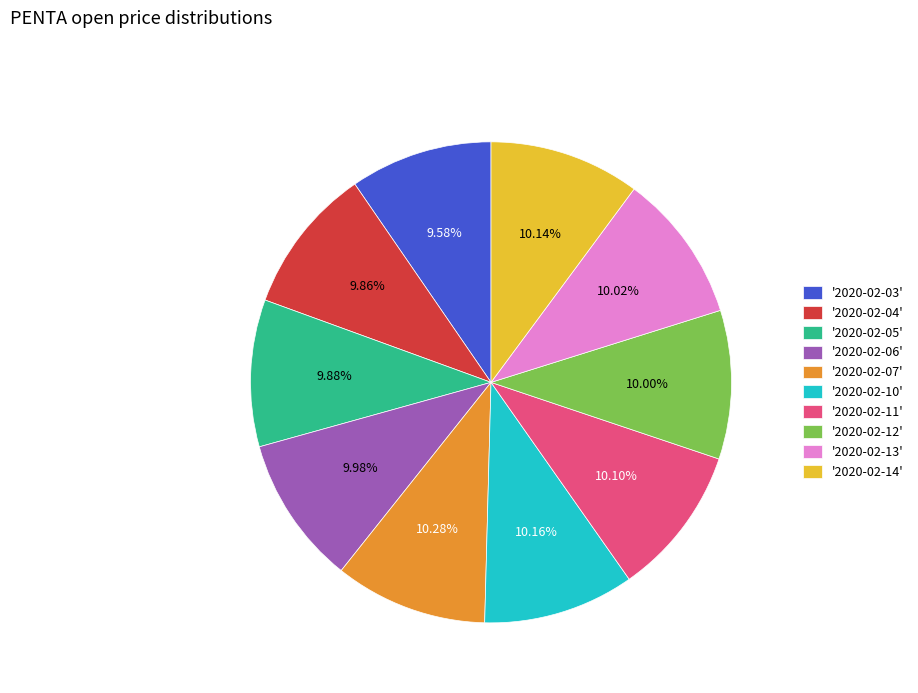

Does any single category account for the majority?

No